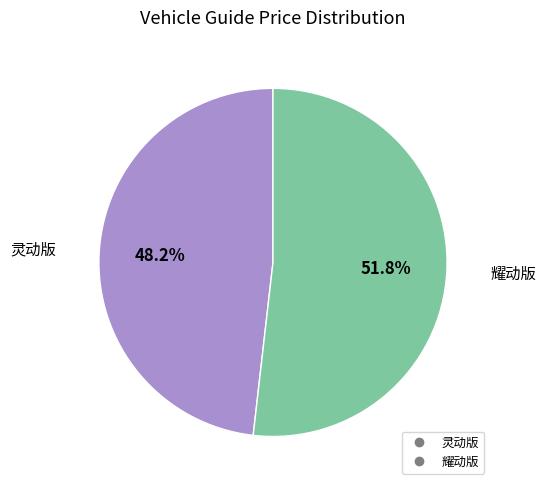

To the nearest percent, what portion does 耀动版 represent?

52%